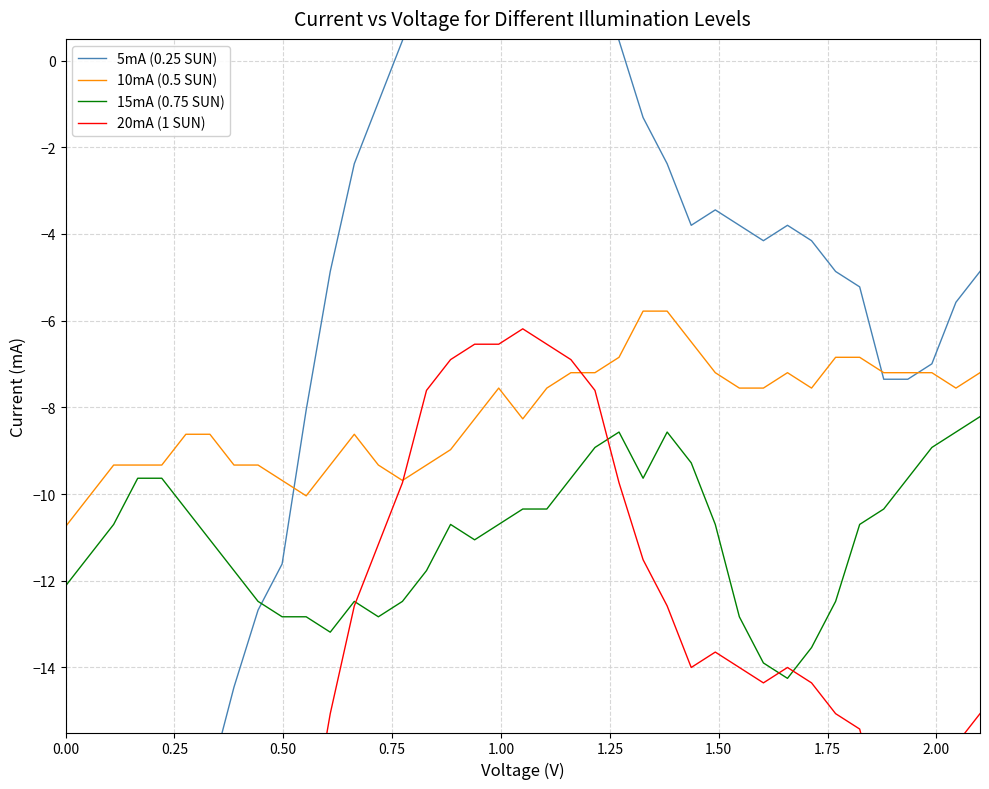

What is the highest value of the 10mA (0.5 SUN) series?

-5.8